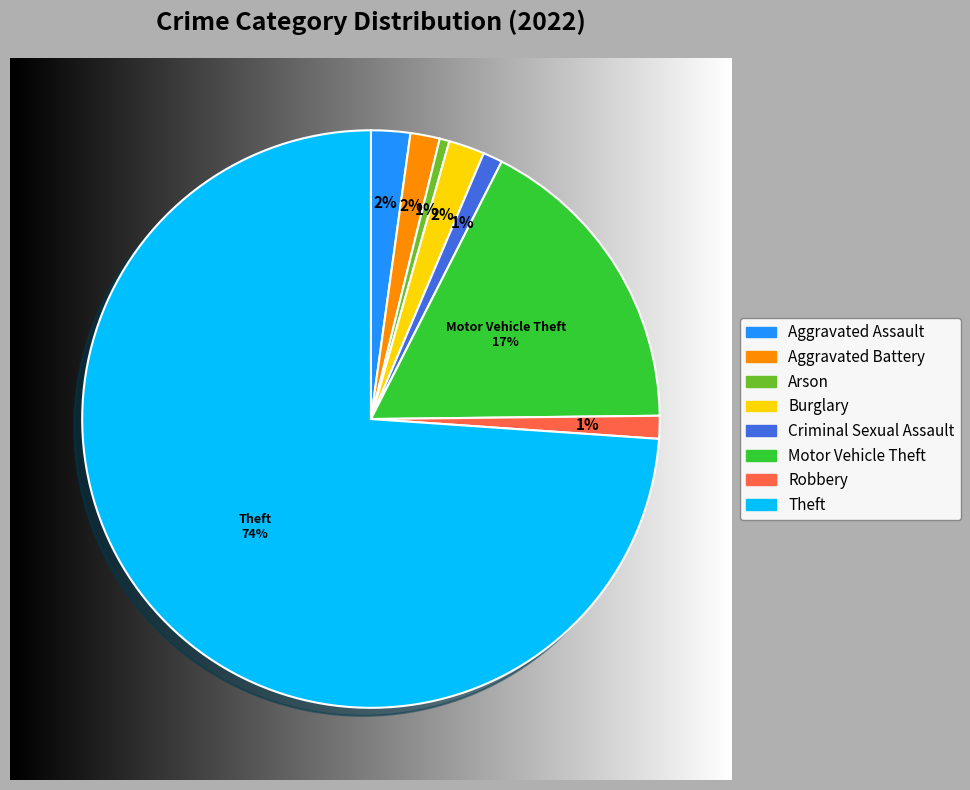

True or false: Robbery accounts for 1% of the total.

True